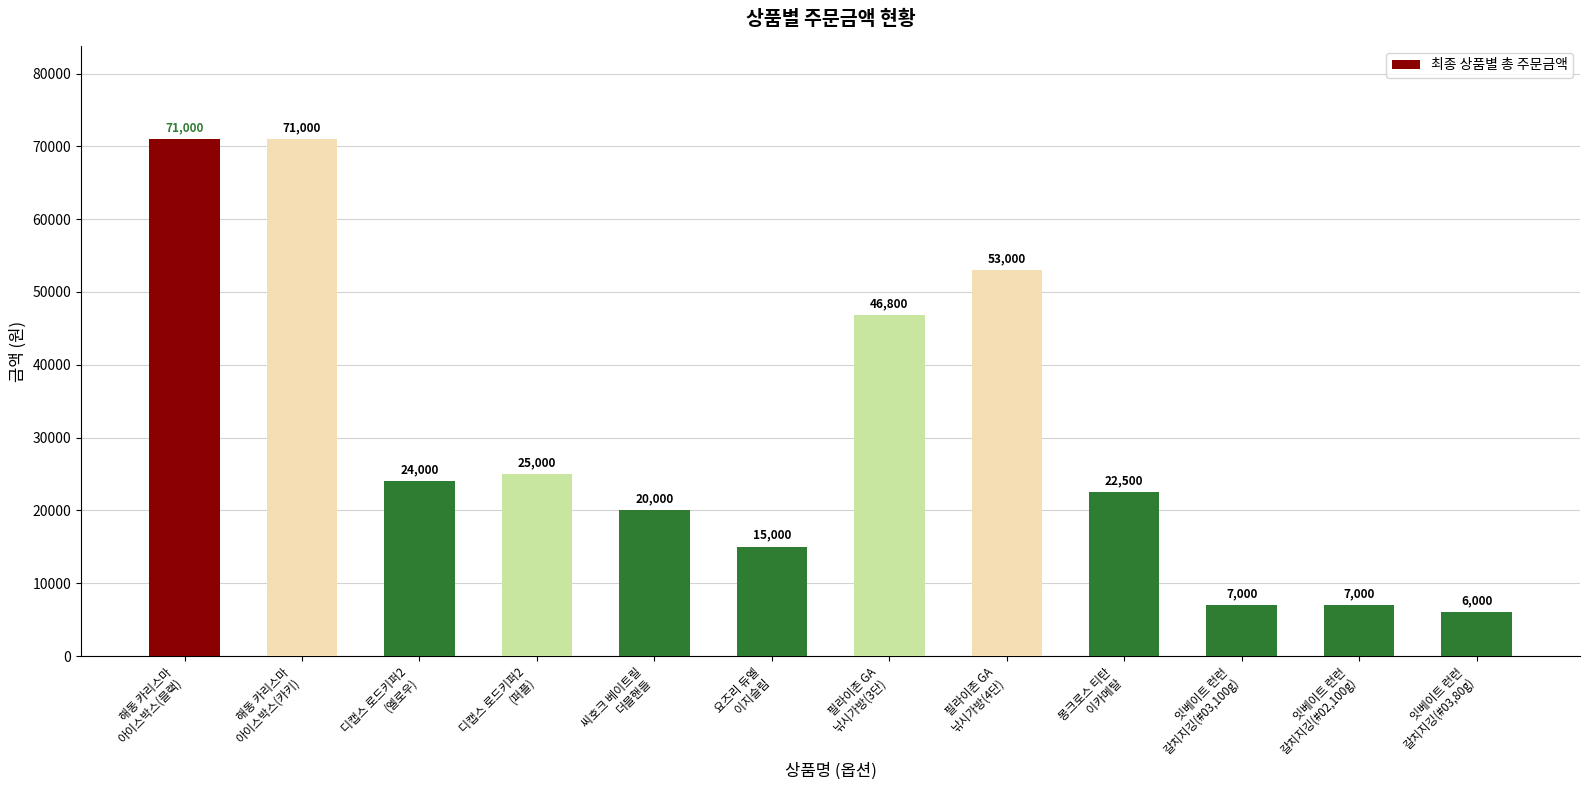

What is the value of the 5th bar from the left?

20000